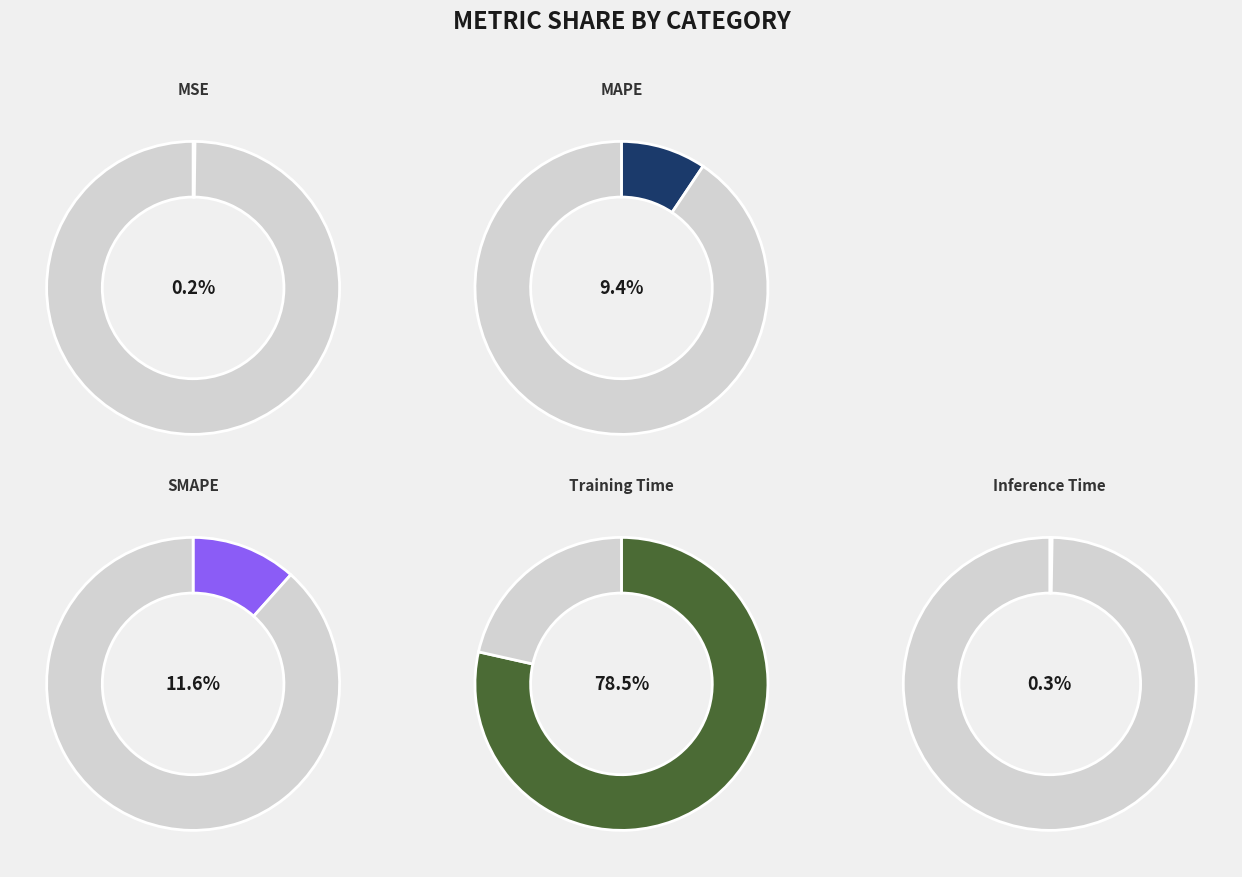

Does Training Time represent more than half of the total?

Yes